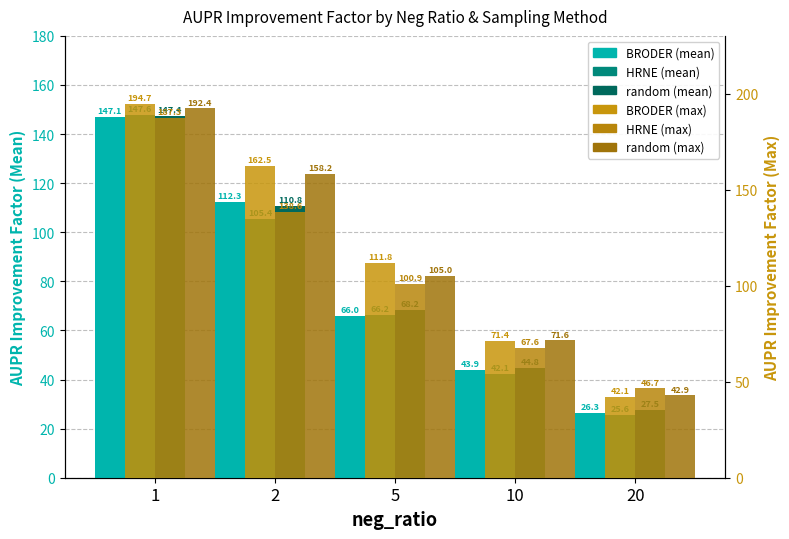

At which category does the chart reach its peak across all series?

1